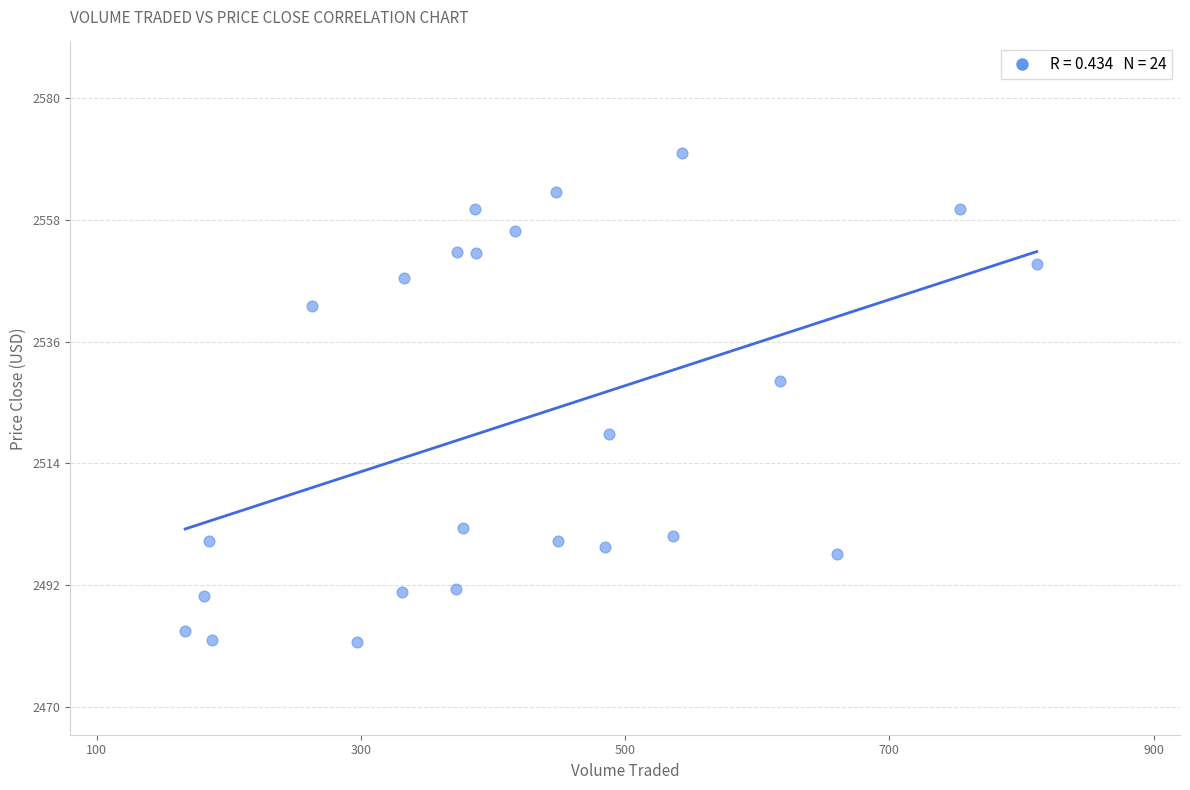

What Y value in the scatter plot is closest to 2525?

2528.8